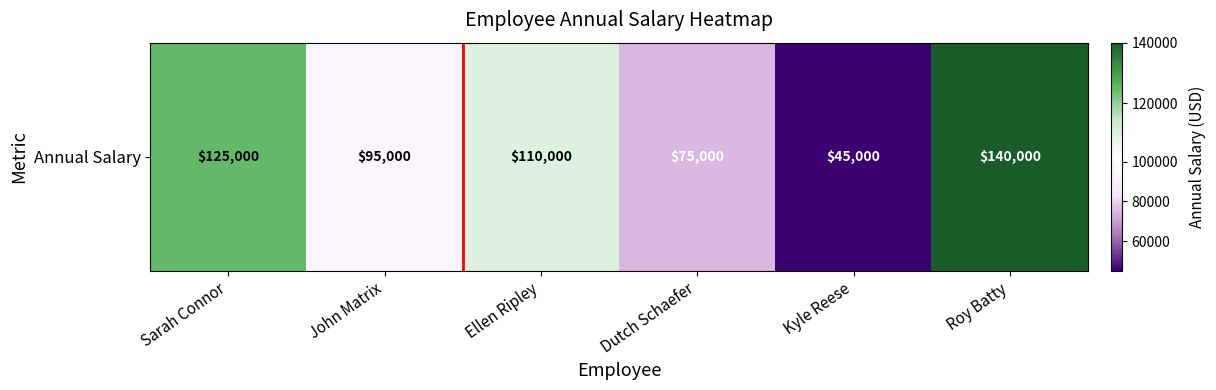

Reading left to right, transcribe all the data shown in this chart.

Sarah Connor=125000	John Matrix=95000	Ellen Ripley=110000	Dutch Schaefer=75000	Kyle Reese=45000	Roy Batty=140000